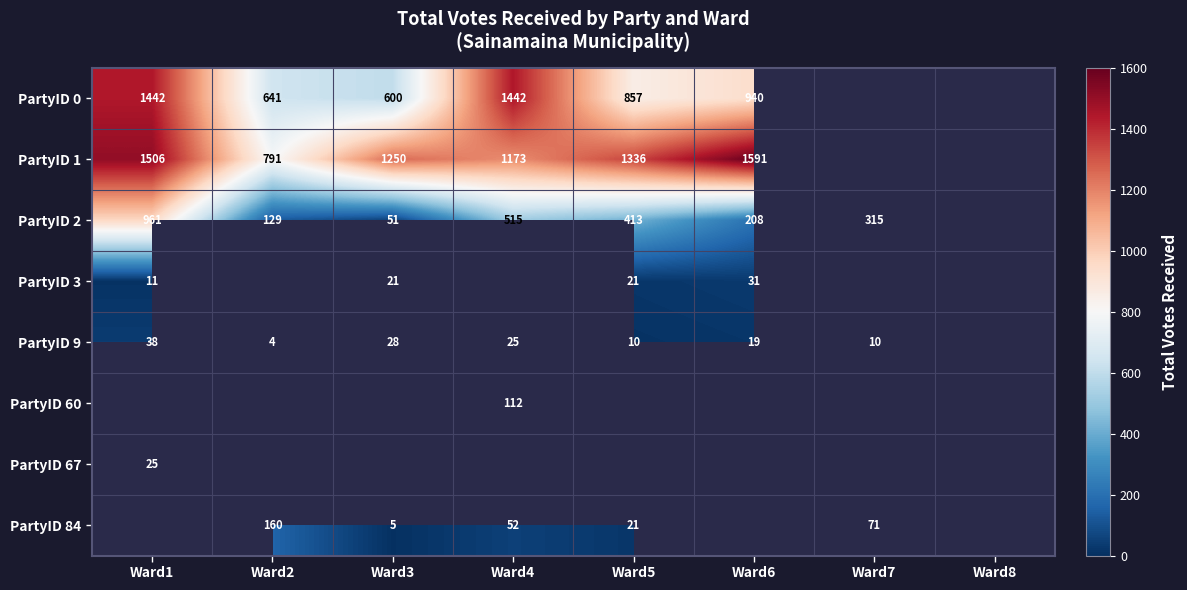

The value of PartyID 1 at Ward2 is 182. True or false?

False